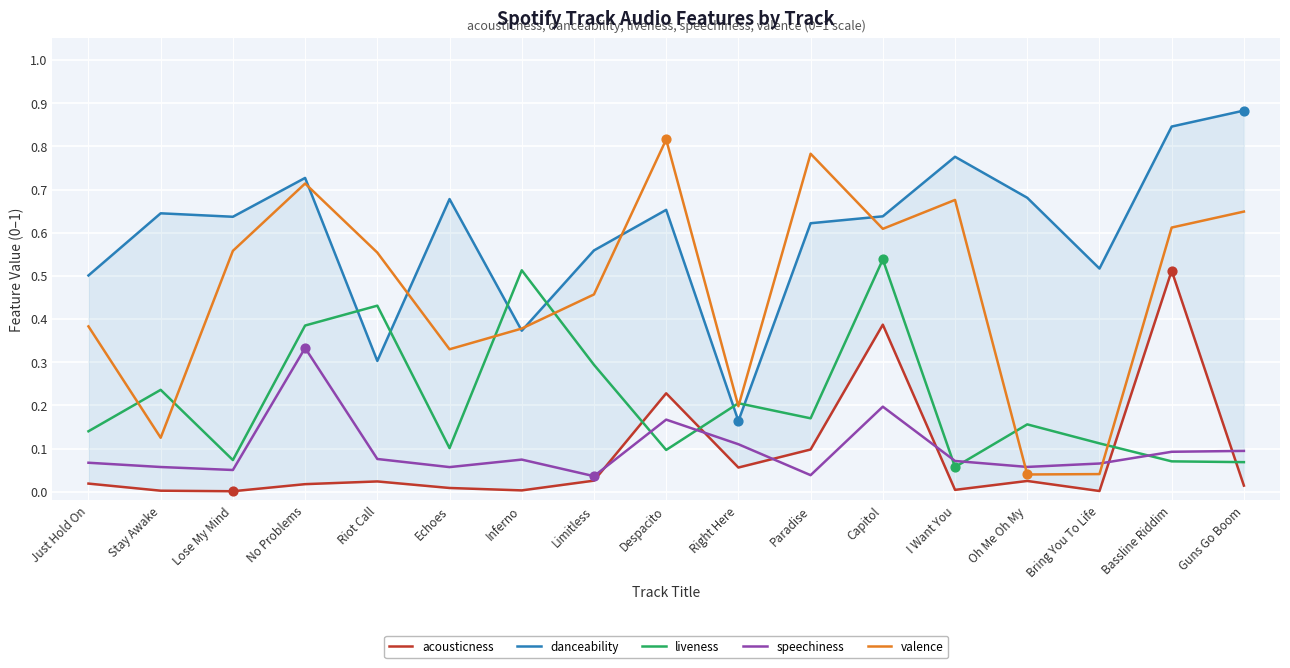

At how many categories does at least one series exceed 0?

17